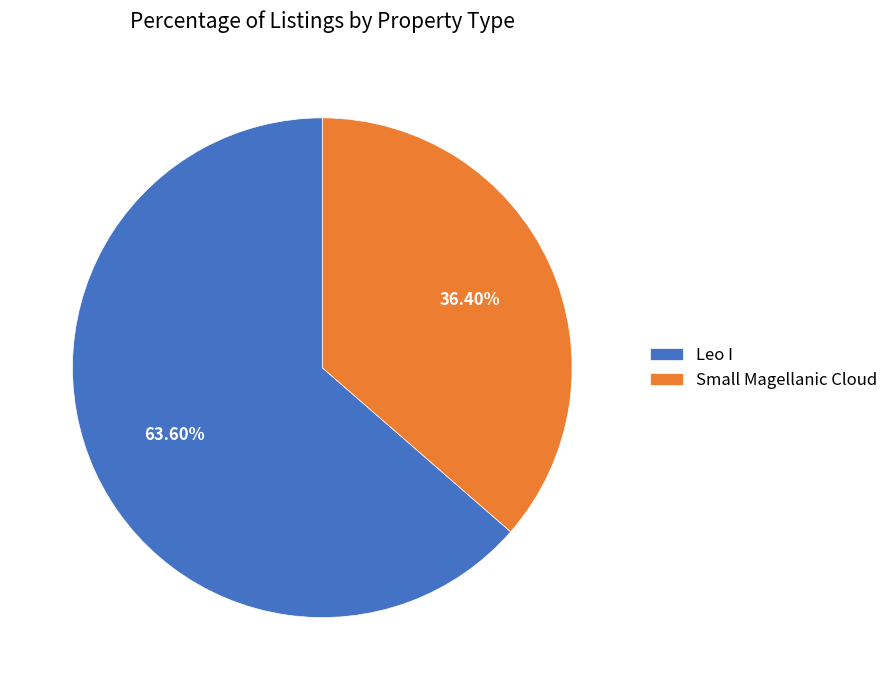

To the nearest percent, what is the difference between the Small Magellanic Cloud and Leo I slice percentages?

27%